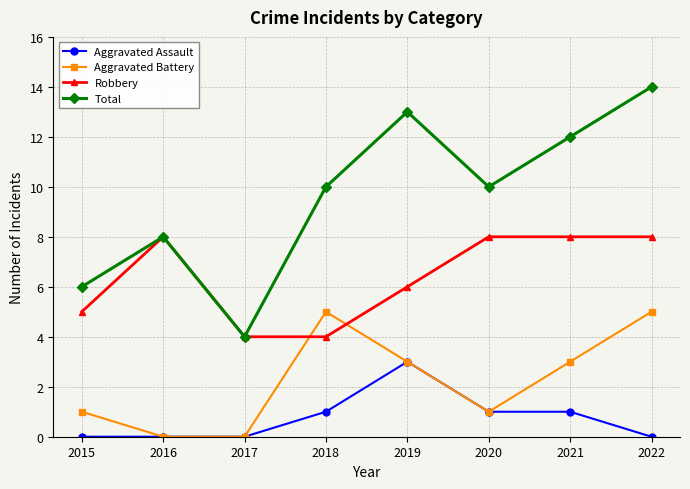

The value of Robbery at 2015 is 5. True or false?

True